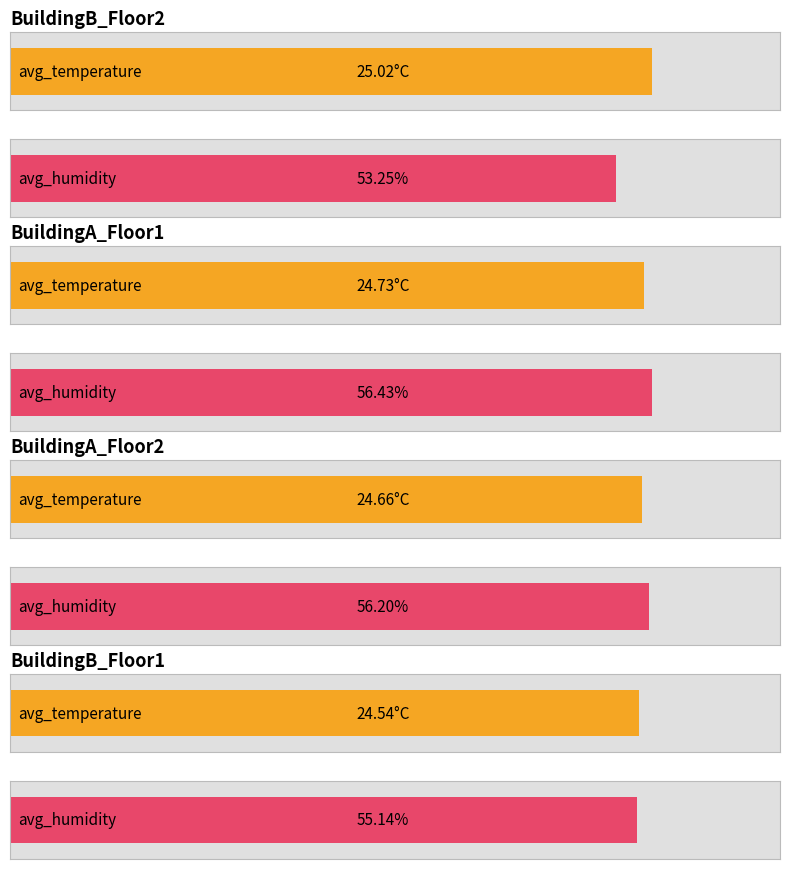

Is the value of avg_humidity at BuildingA_Floor1 greater than the value of avg_temperature at BuildingA_Floor2?

Yes